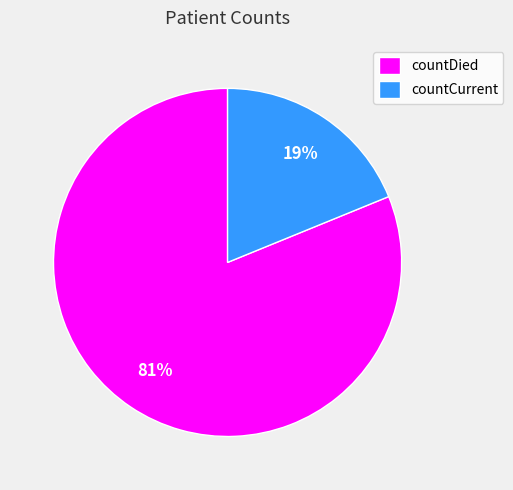

True or false: countDied accounts for 96% of the total.

False